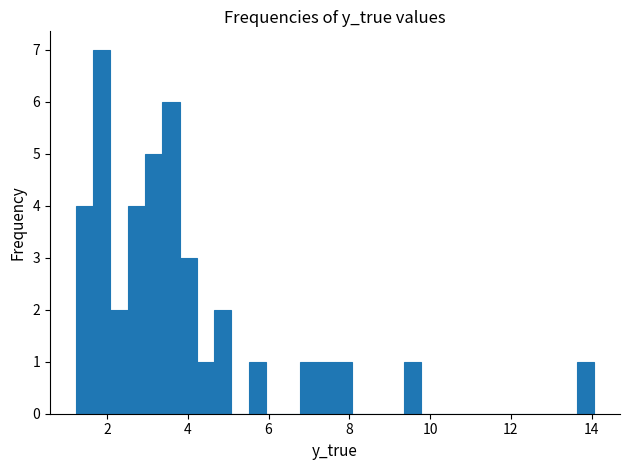

Read against the x-axis, roughly where is the centre of the tallest bar?

1.8